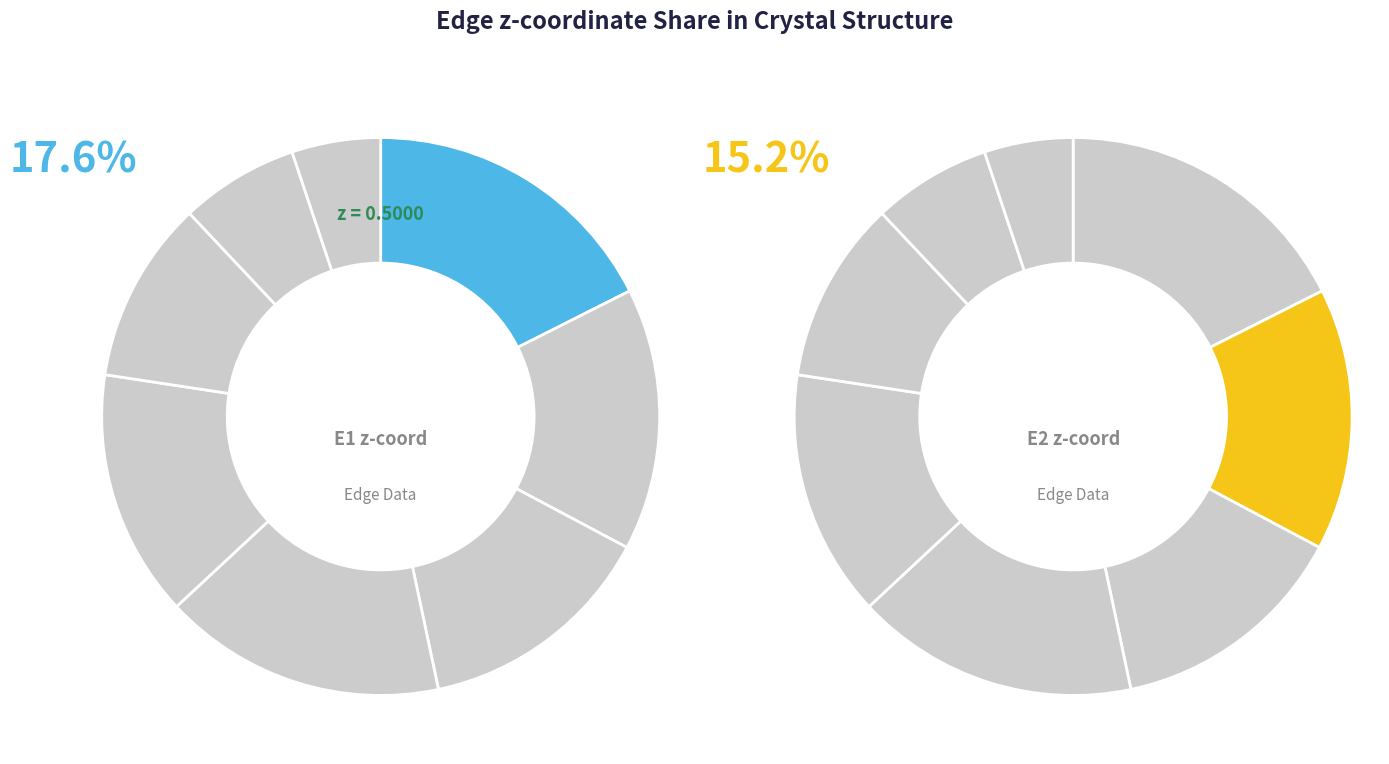

To the nearest percent, what portion does E1 represent?

18%